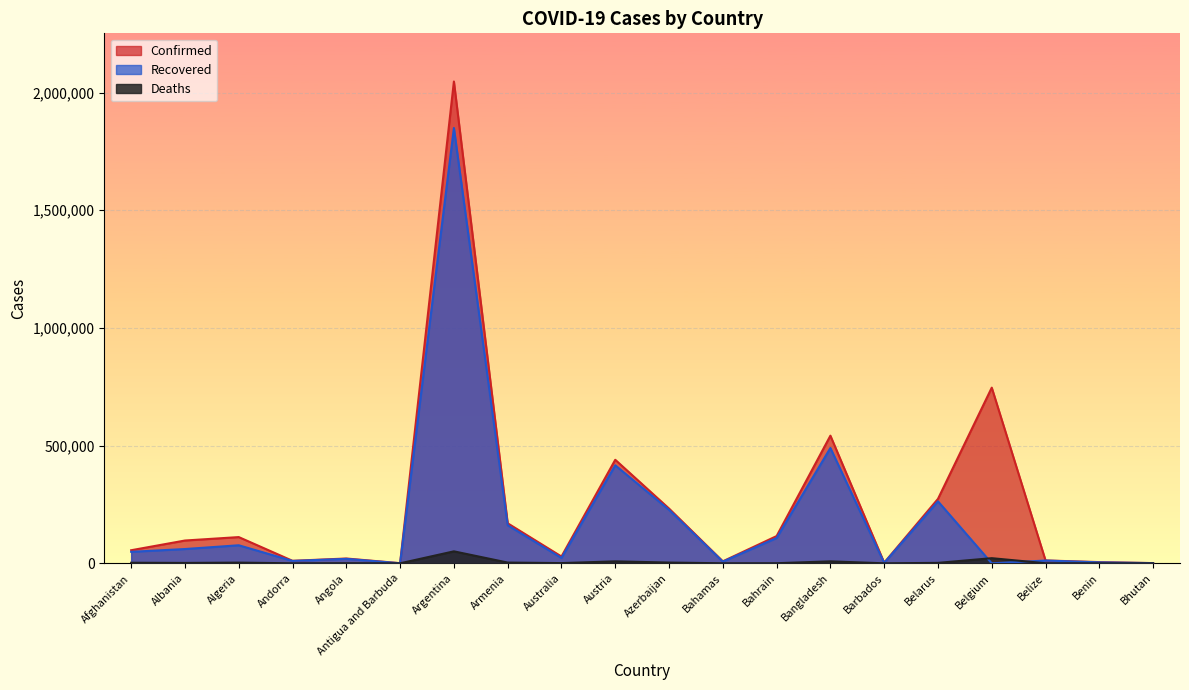

At which label does Confirmed first exceed 96838?

Algeria